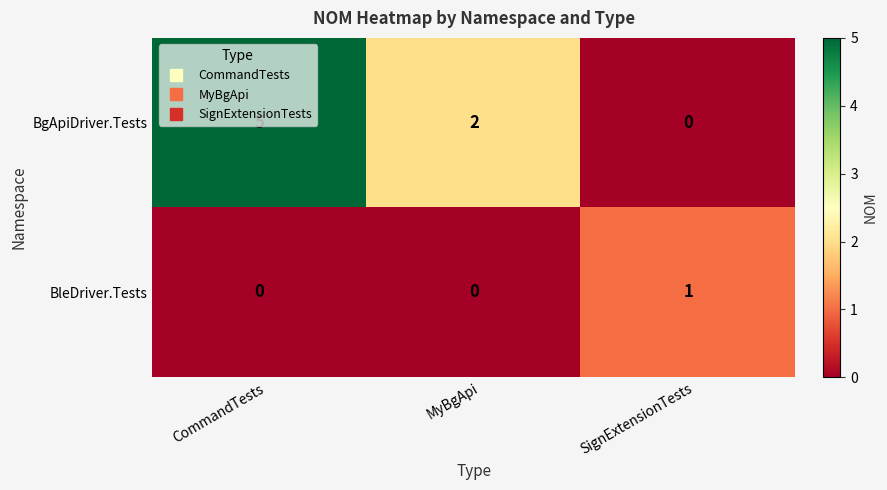

What is the difference between the highest and lowest values at CommandTests?

5